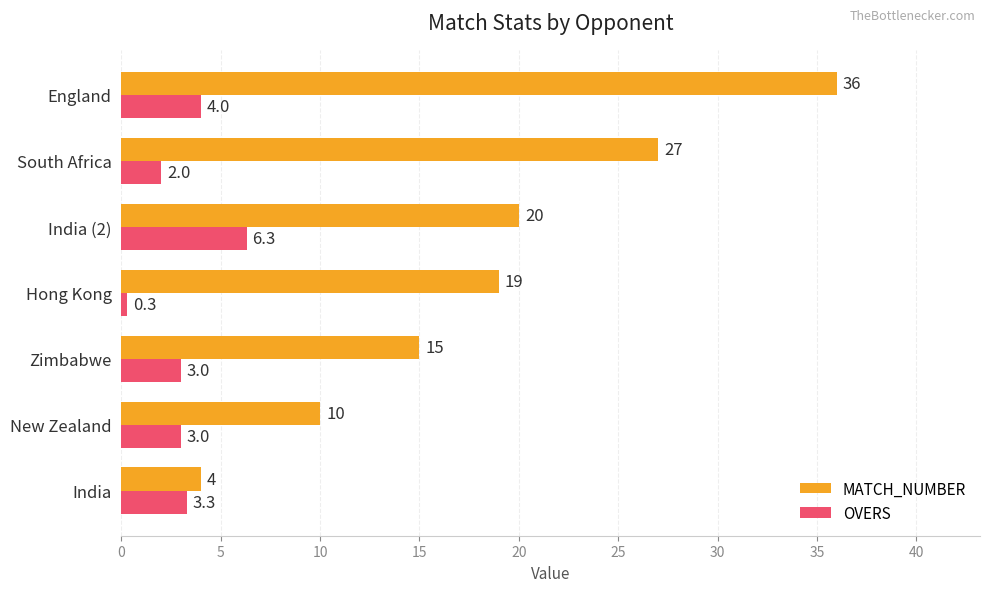

At which label does OVERS reach its minimum?

Hong Kong